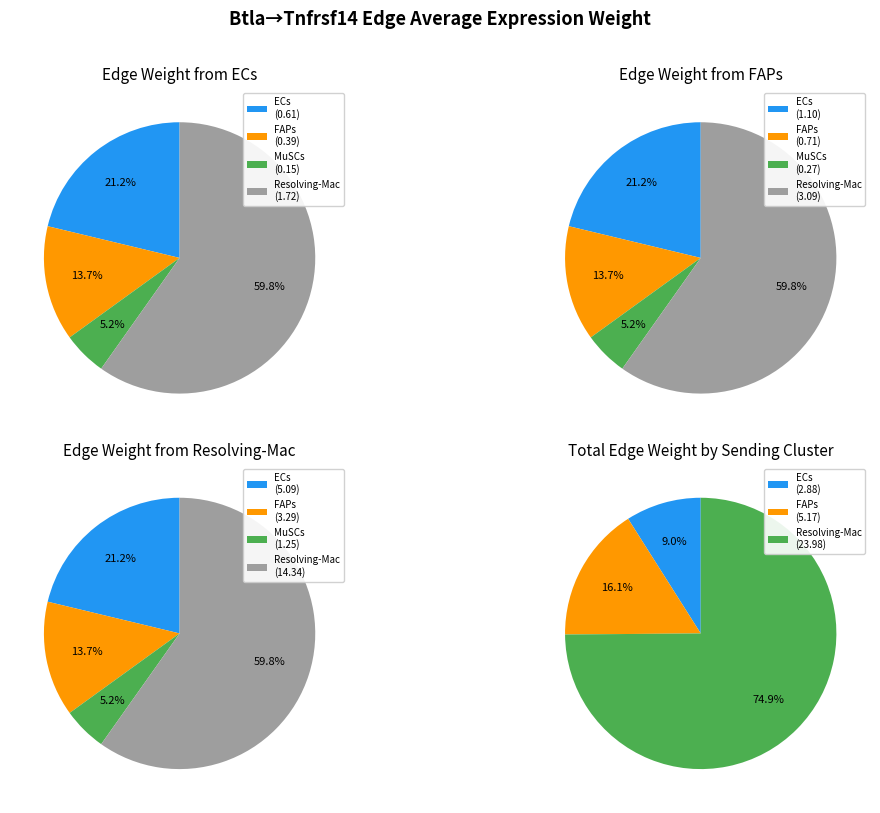

Is there any slice that represents more than half of the pie?

Yes